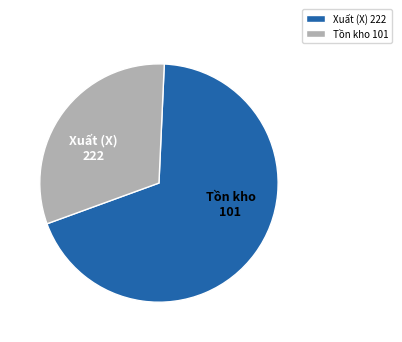

Which slice is the largest?

Xuất (X)